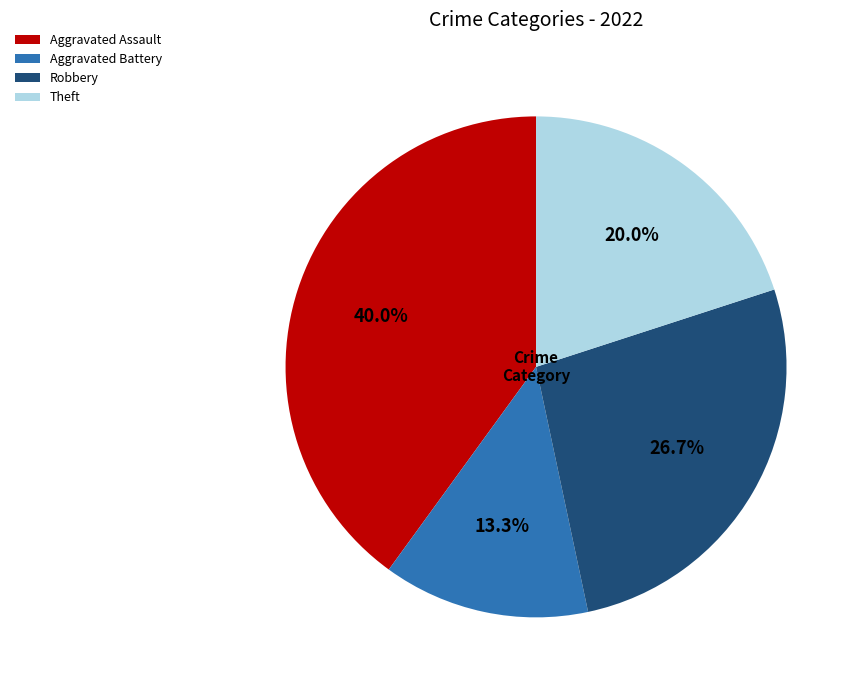

To the nearest percent, what is the average slice percentage?

25%